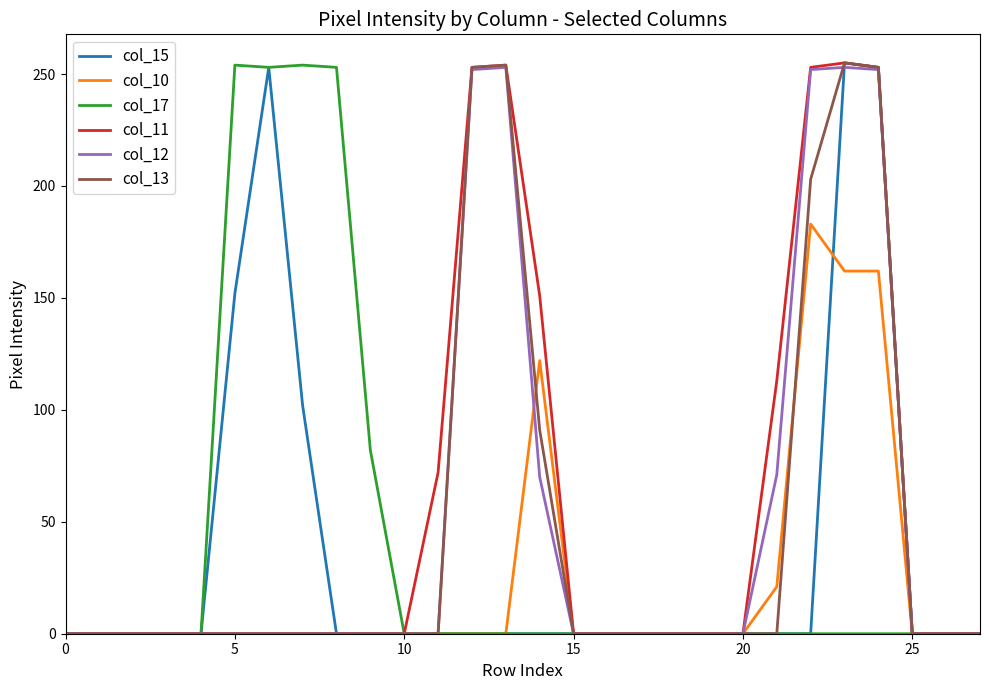

What is the maximum value shown in the chart?

255